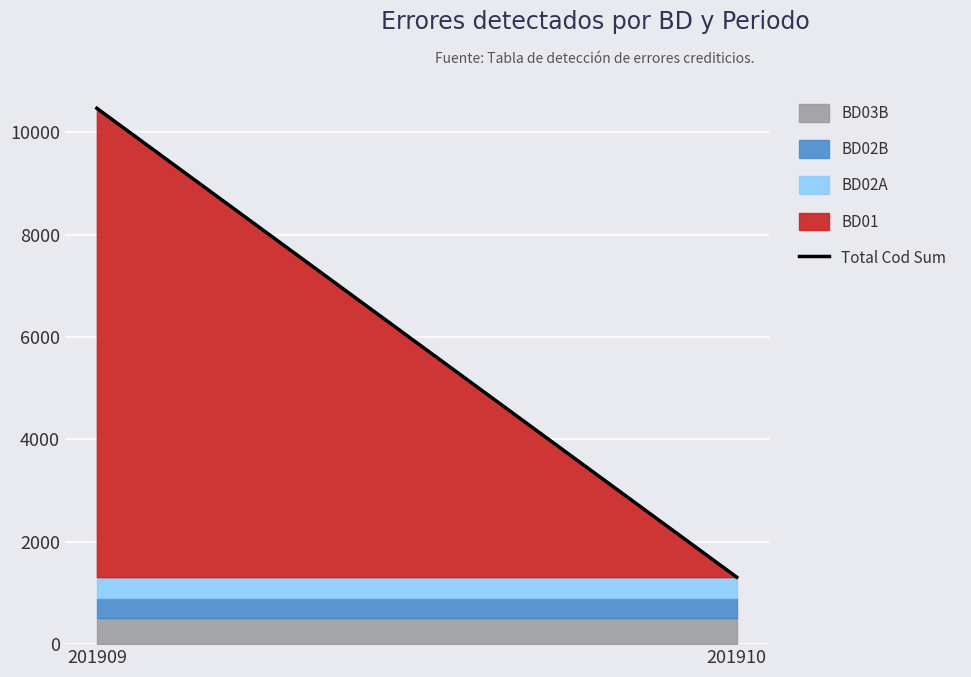

Reading left to right, extract all data points from this chart.

10467	1308